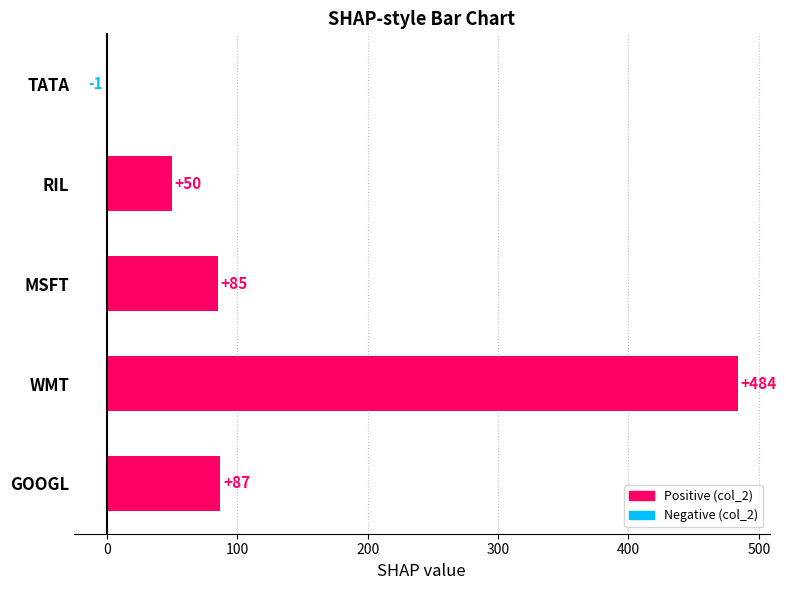

Where is the data nearest to the value 241?

GOOGL